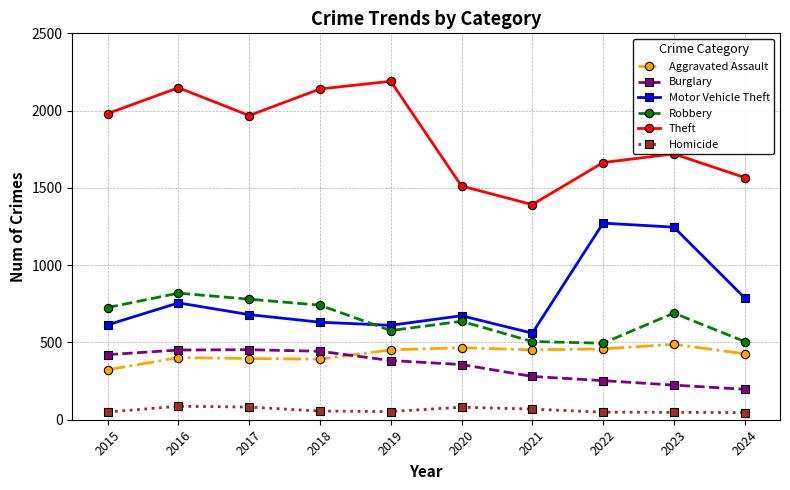

The value of Aggravated Assault at 2023 is 314. True or false?

False